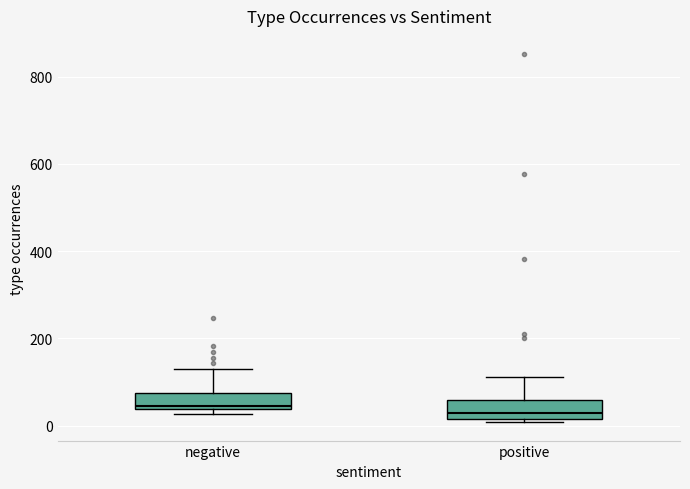

Reading left to right, transcribe this box plot: for each box, give where its median line is, the range the box spans, and where its two whiskers end, as read against the y-axis. The values are not printed on the chart, so give them approximately, as read against the axis.

negative: median 40 (just above the box's lower edge), box 40 to 80, whiskers 20 to 140
positive: median 20 (just above the box's lower edge), box 20 to 60, whiskers 0 to 120